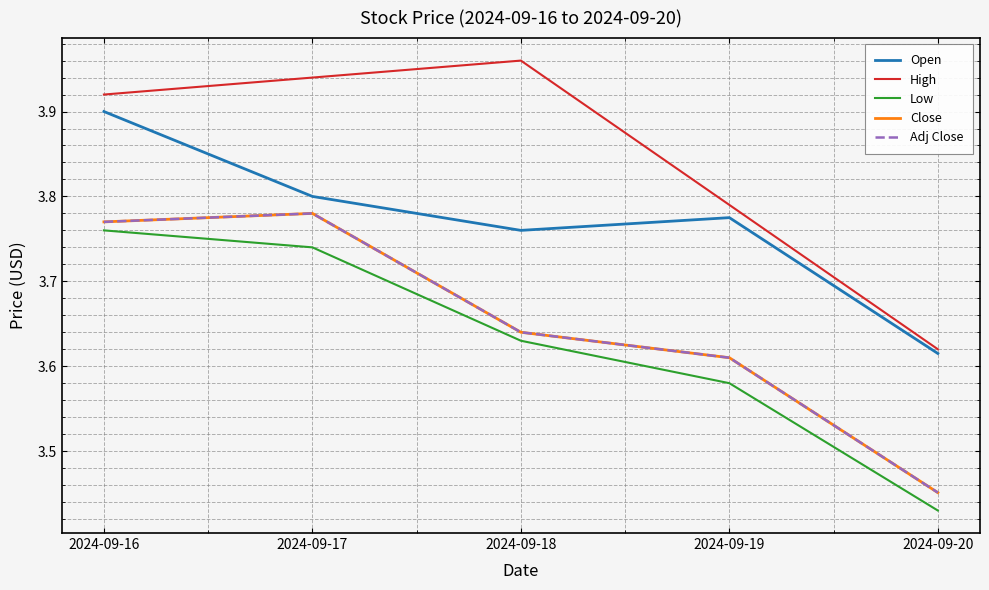

Between 2024-09-19 and 2024-09-20, which is larger?

2024-09-19